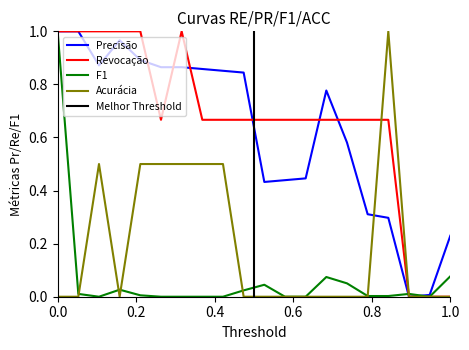

How many lines are shown in the chart?

4